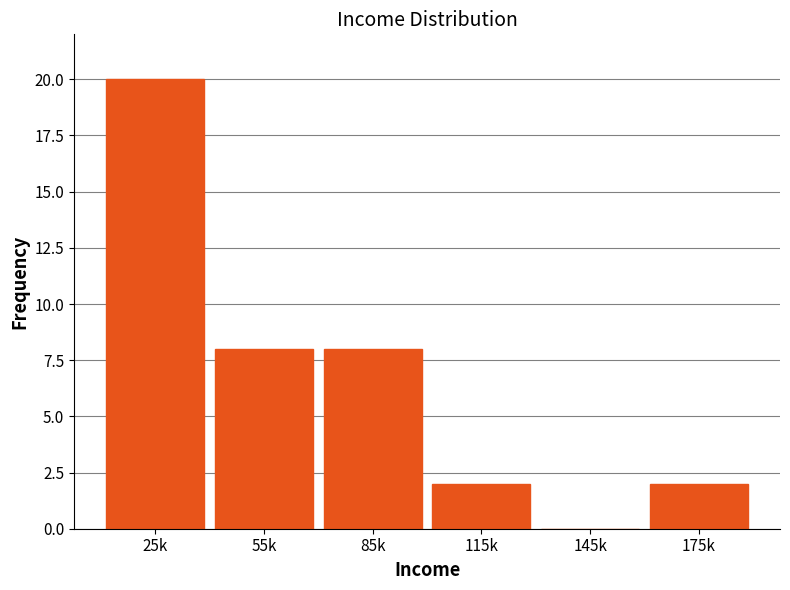

Reading left to right, list all the values displayed in this chart.

25k=20	55k=8	85k=8	115k=2	145k=0	175k=2